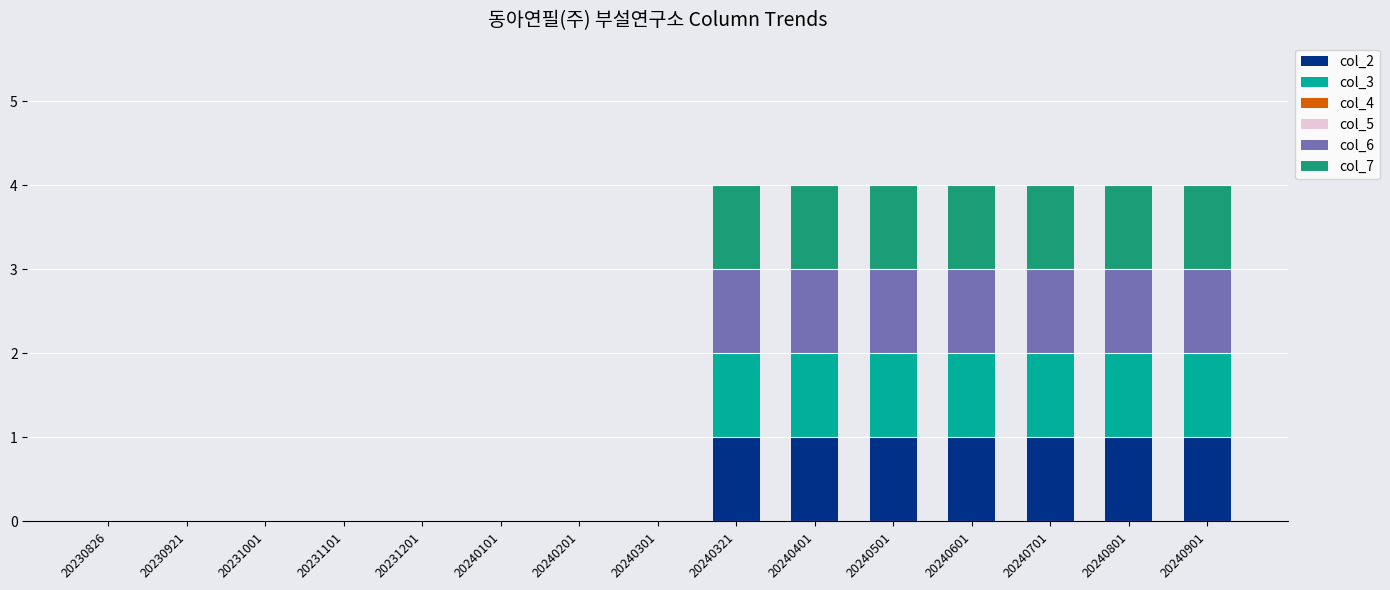

How many data points does each series have?

15